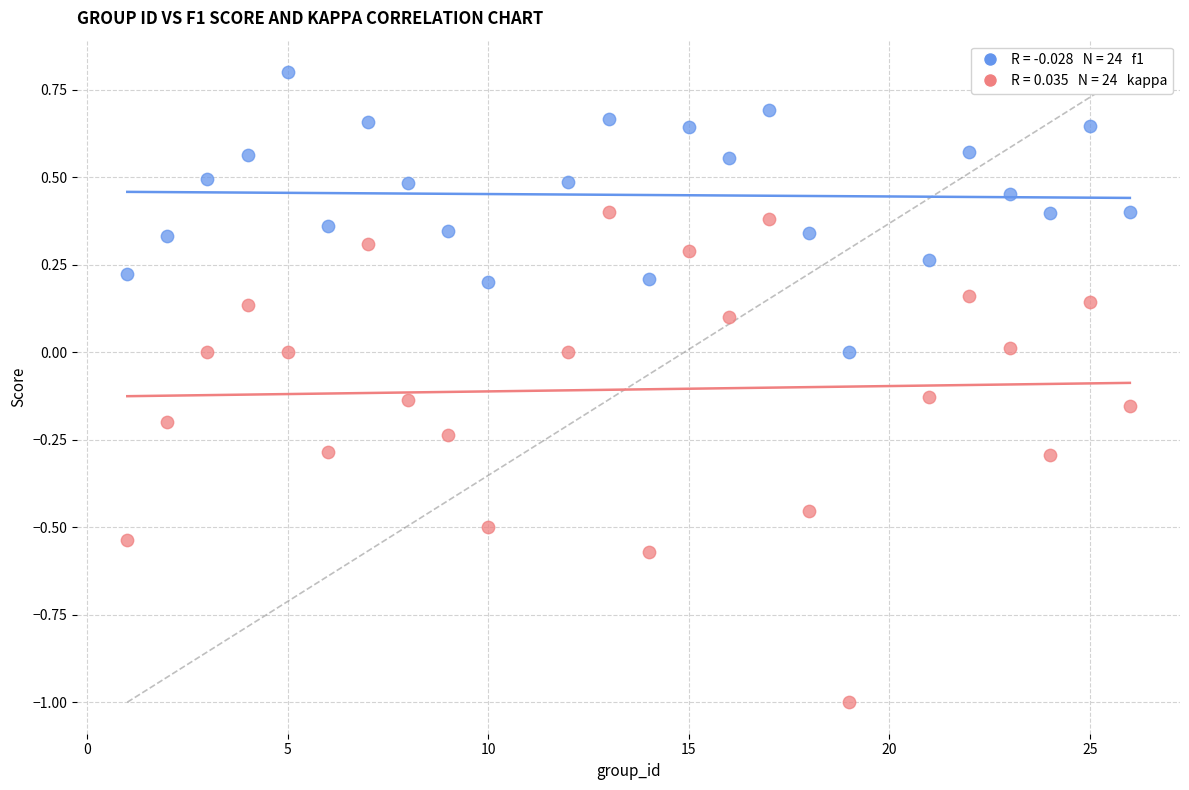

Across all data points, what is the range of X values (max minus min)?

25.0